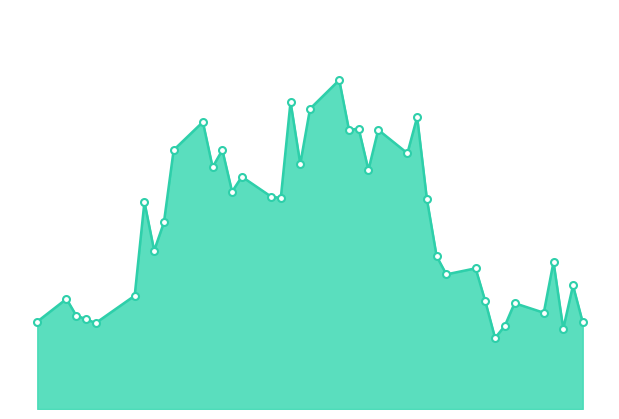

What is the label of the 25th point from the left?

2016-04-22